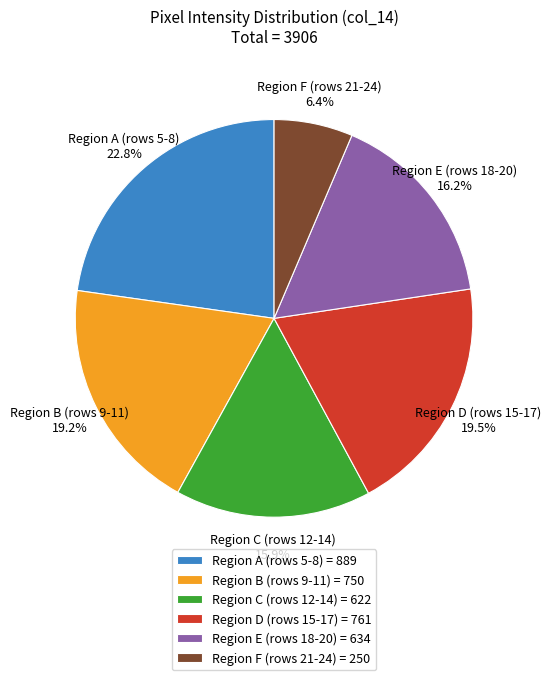

Between Region F (rows 21-24) and Region E (rows 18-20), which is larger?

Region E (rows 18-20)